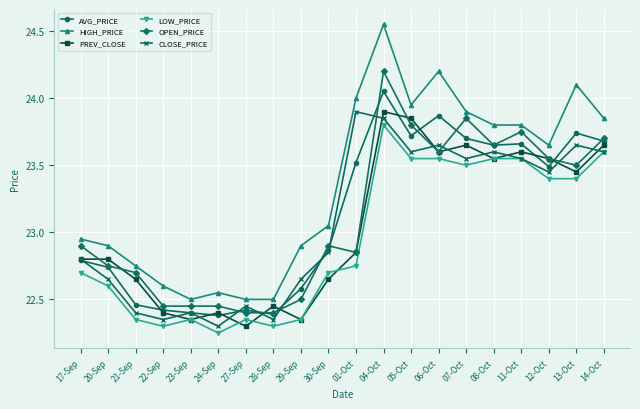

Which category has the highest value in the LOW_PRICE series?

04-Oct